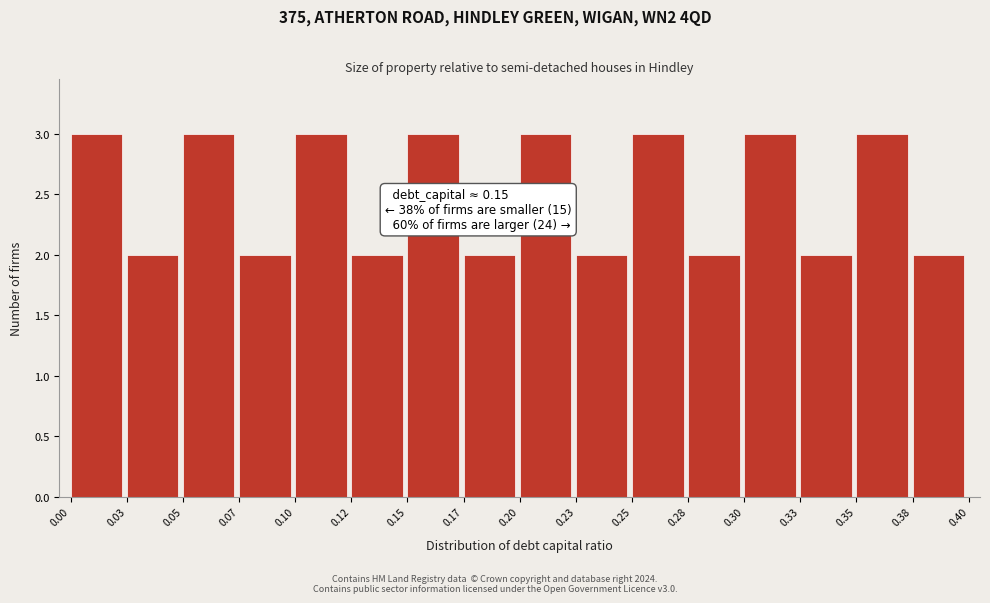

Reading left to right, what are all the values shown in this chart?

0.00=3	0.03=2	0.05=3	0.07=2	0.10=3	0.12=2	0.15=3	0.17=2	0.20=3	0.23=2	0.25=3	0.28=2	0.30=3	0.33=2	0.35=3	0.38=2